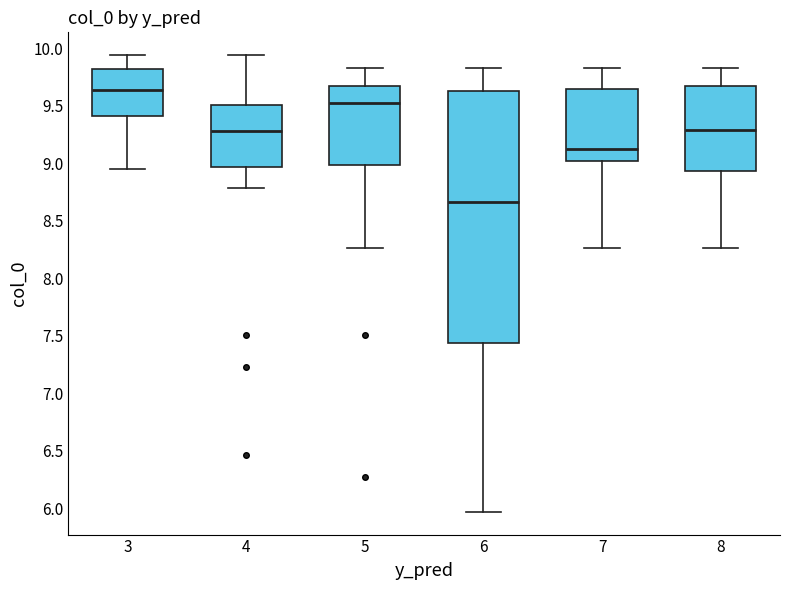

Reading left to right, transcribe this box plot: for each box, give where its median line is, the range the box spans, and where its two whiskers end, as read against the y-axis. The values are not printed on the chart, so give them approximately, as read against the axis.

3: median 9.65, box 9.40 to 9.80, whiskers 8.95 to 9.95
4: median 9.30, box 8.95 to 9.50, whiskers 8.80 to 9.95
5: median 9.55, box 9.00 to 9.70, whiskers 8.25 to 9.85
6: median 8.65, box 7.45 to 9.65, whiskers 5.95 to 9.85
7: median 9.15, box 9.00 to 9.65, whiskers 8.25 to 9.85
8: median 9.30, box 8.95 to 9.70, whiskers 8.25 to 9.85